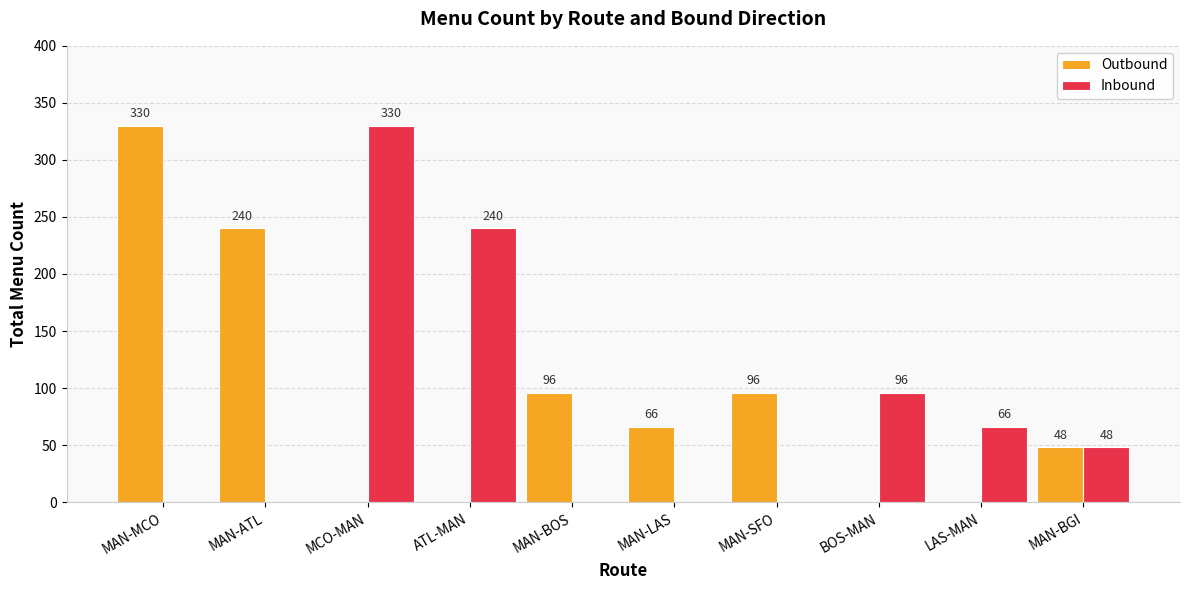

Which series changed the most between MAN-MCO and LAS-MAN?

Outbound